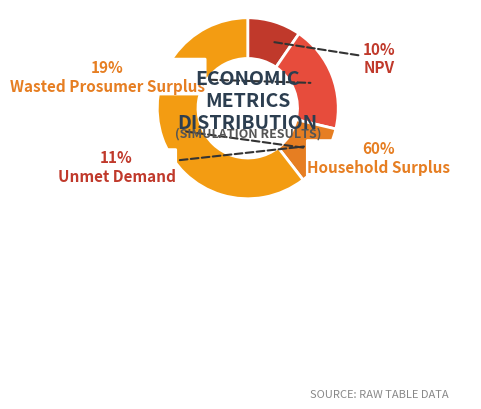

Count the number of slices in the pie.

4